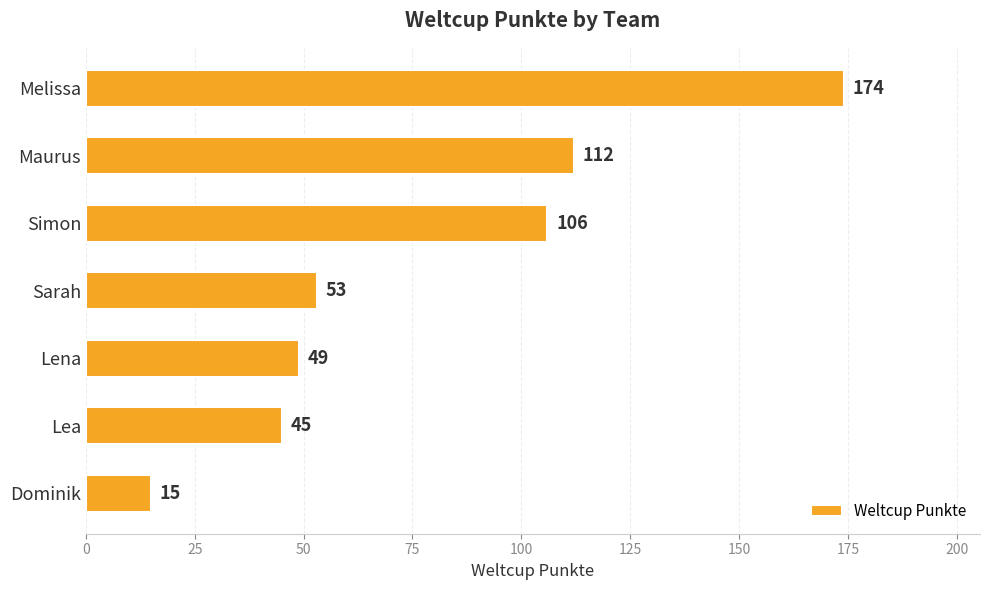

How many series are shown in this chart?

1